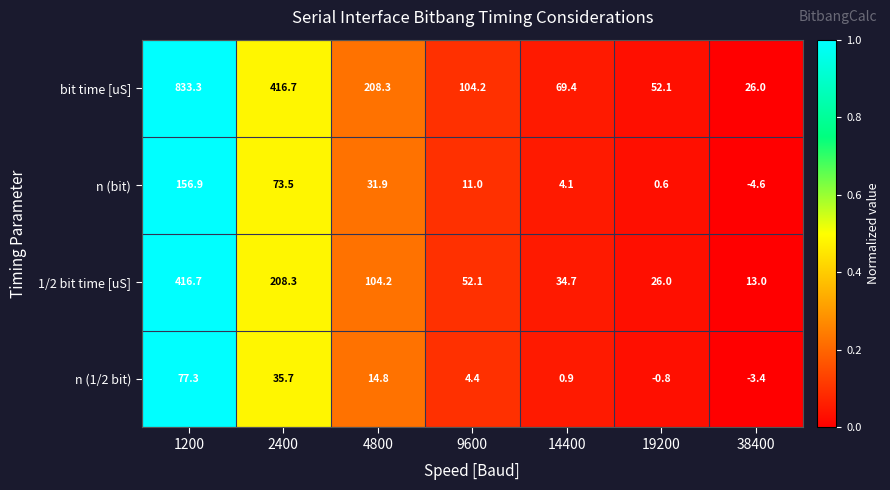

Which series has the largest range (max minus min)?

bit time [uS]